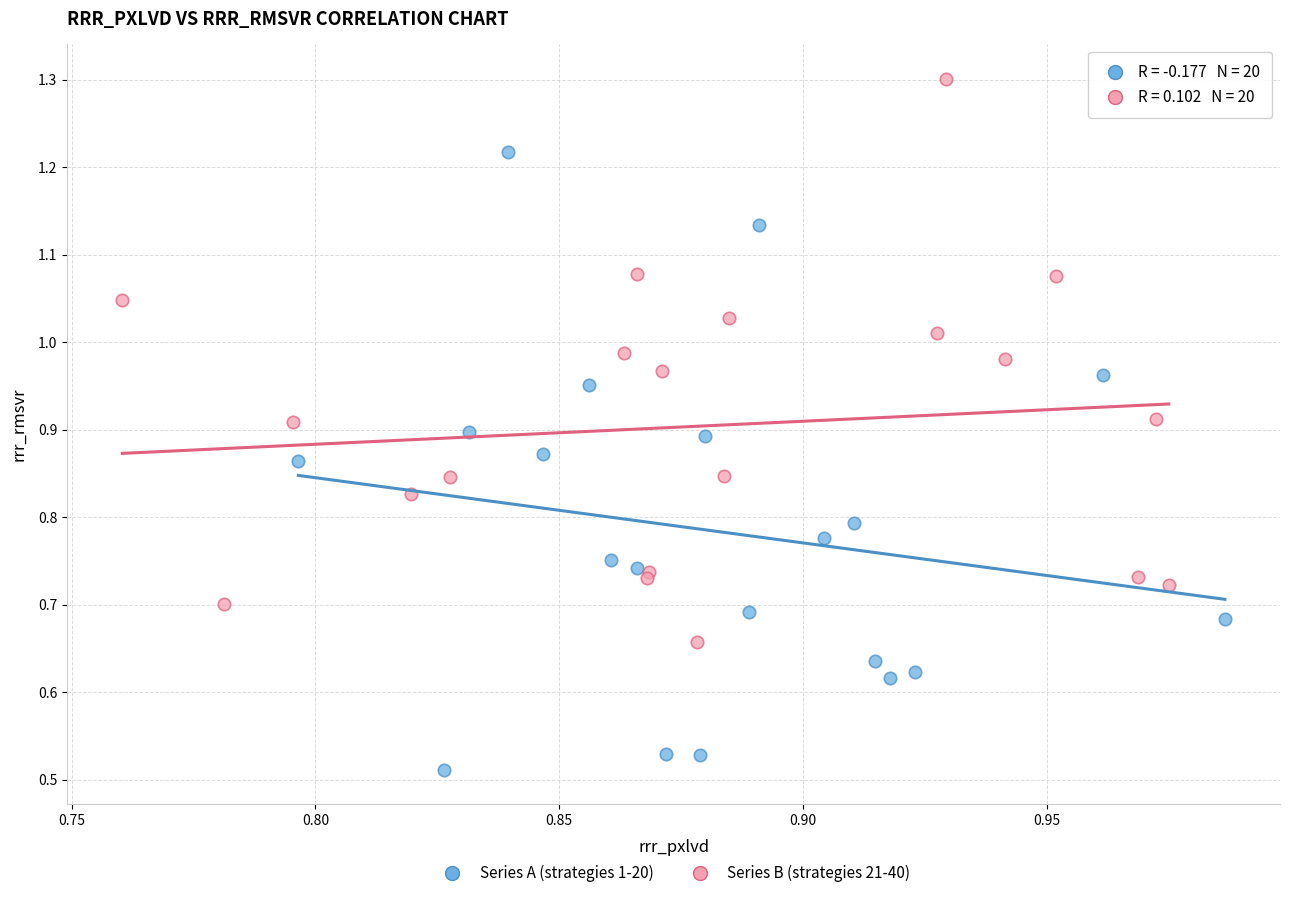

Which series reaches the maximum Y coordinate?

Series B (strategies 21-40)